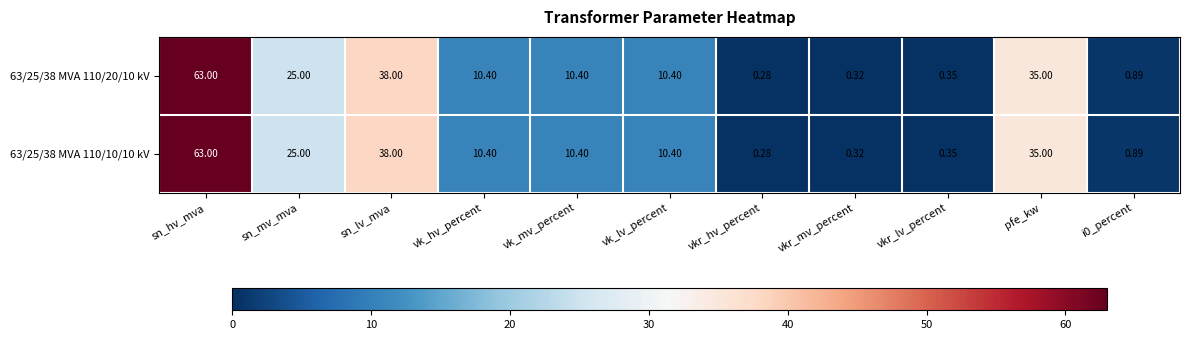

At which category does the chart reach its minimum across all series?

vkr_hv_percent